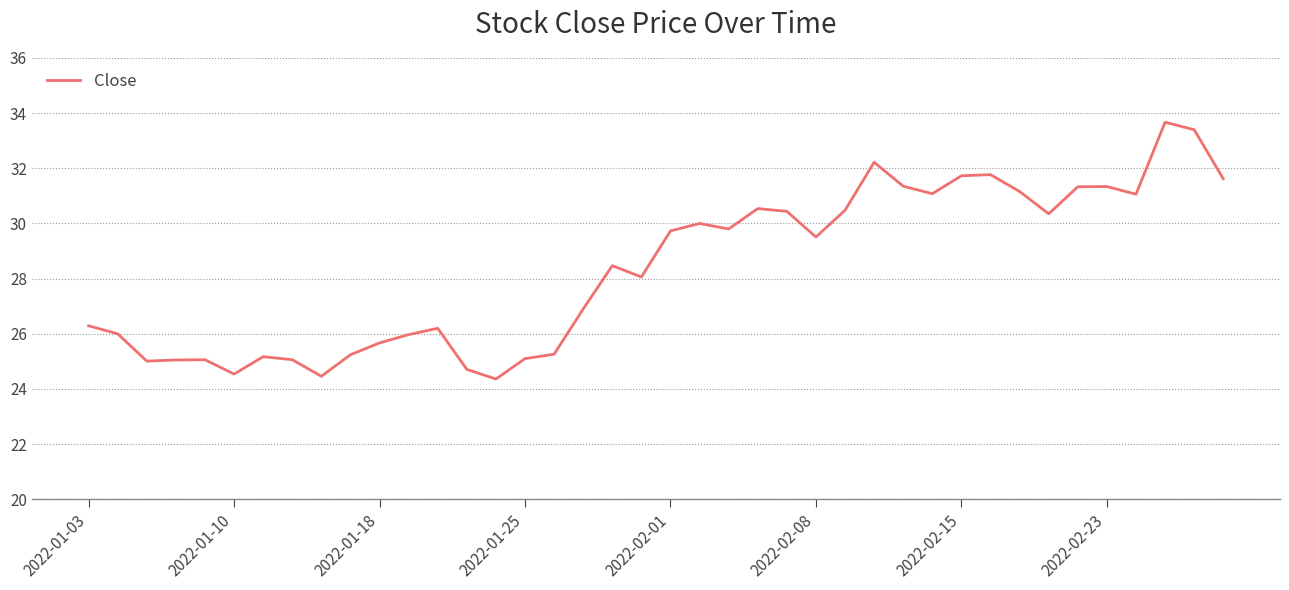

Does the chart display data point markers on the line(s)?

No